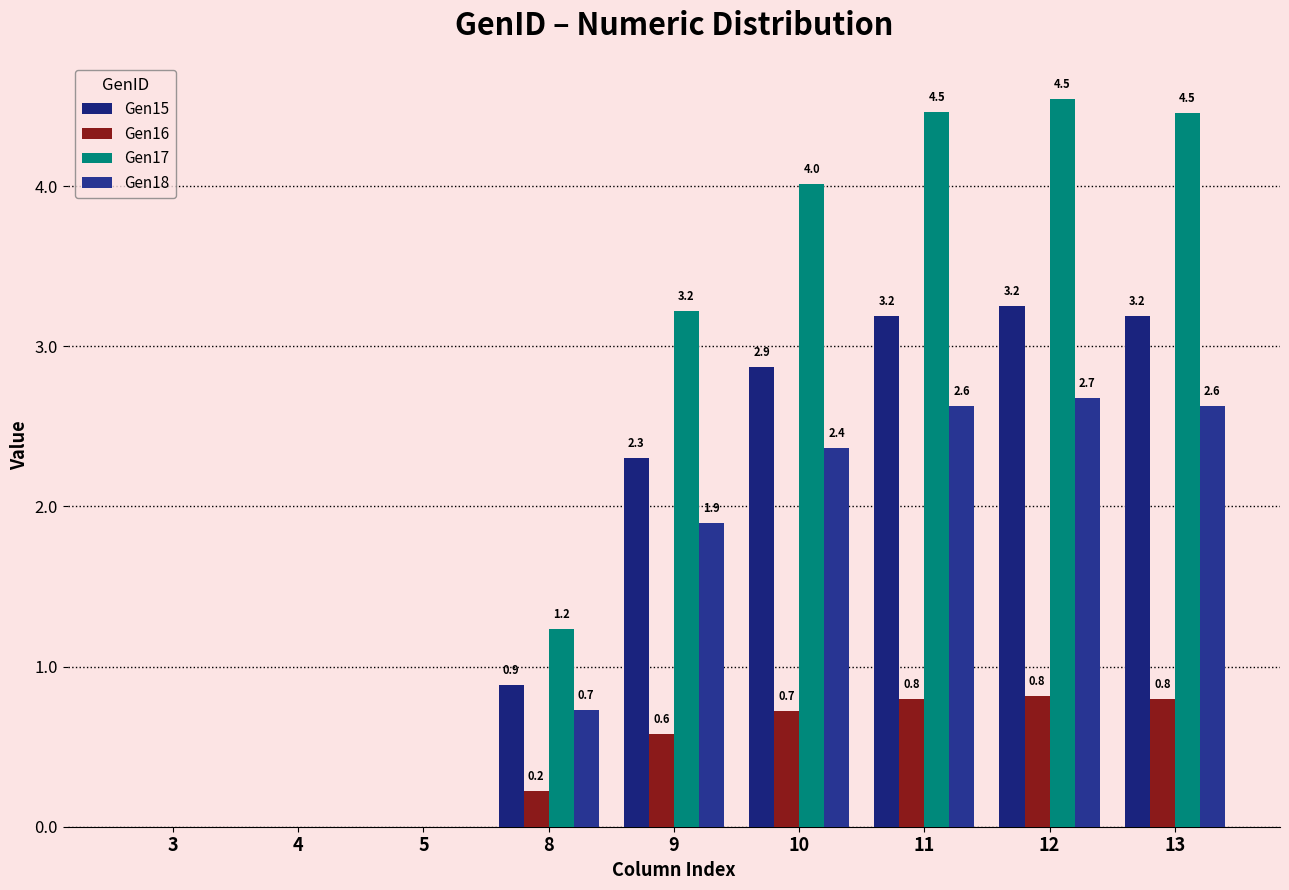

List the series in order of their overall mean, highest first.

Gen17, Gen15, Gen18, Gen16